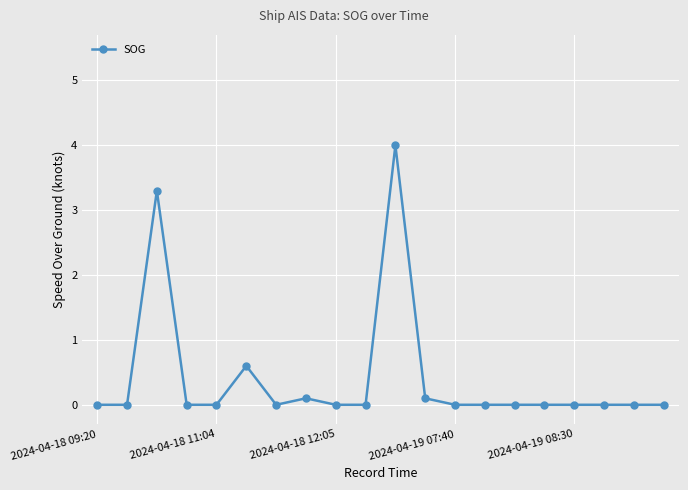

What is the maximum value shown in the chart?

4.0